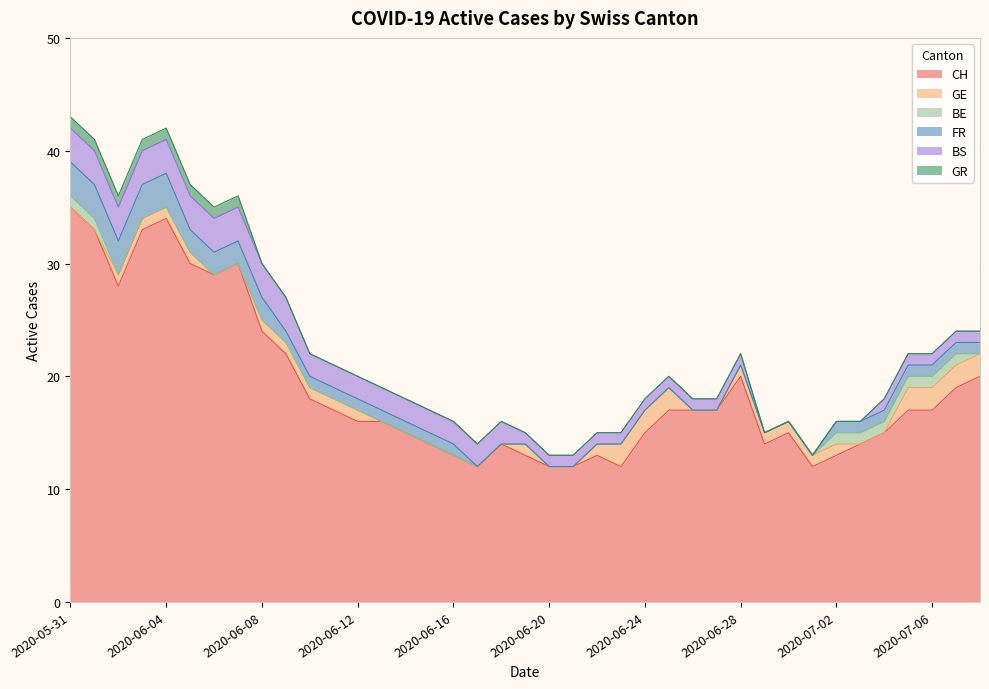

Reading right to left, what are all the values shown in this chart?

CH: 2020-07-08=20	2020-07-07=19	2020-07-06=17	2020-07-05=17	2020-07-04=15	2020-07-03=14	2020-07-02=13	2020-07-01=12	2020-06-30=15	2020-06-29=14	2020-06-28=20	2020-06-27=17	2020-06-26=17	2020-06-25=17	2020-06-24=15	2020-06-23=12	2020-06-22=13	2020-06-21=12	2020-06-20=12	2020-06-19=13	2020-06-18=14	2020-06-17=12	2020-06-16=13	2020-06-15=14	2020-06-14=15	2020-06-13=16	2020-06-12=16	2020-06-11=17	2020-06-10=18	2020-06-09=22	2020-06-08=24	2020-06-07=30	2020-06-06=29	2020-06-05=30	2020-06-04=34	2020-06-03=33	2020-06-02=28	2020-06-01=33	2020-05-31=35
GE: 2020-07-08=2	2020-07-07=2	2020-07-06=2	2020-07-05=2	2020-07-04=0	2020-07-03=0	2020-07-02=1	2020-07-01=1	2020-06-30=1	2020-06-29=1	2020-06-28=1	2020-06-27=0	2020-06-26=0	2020-06-25=2	2020-06-24=2	2020-06-23=2	2020-06-22=1	2020-06-21=0	2020-06-20=0	2020-06-19=1	2020-06-18=0	2020-06-17=0	2020-06-16=0	2020-06-15=0	2020-06-14=0	2020-06-13=0	2020-06-12=1	2020-06-11=1	2020-06-10=1	2020-06-09=1	2020-06-08=1	2020-06-07=0	2020-06-06=0	2020-06-05=1	2020-06-04=1	2020-06-03=1	2020-06-02=1	2020-06-01=0	2020-05-31=0
BE: 2020-07-08=0	2020-07-07=1	2020-07-06=1	2020-07-05=1	2020-07-04=1	2020-07-03=1	2020-07-02=1	2020-07-01=0	2020-06-30=0	2020-06-29=0	2020-06-28=0	2020-06-27=0	2020-06-26=0	2020-06-25=0	2020-06-24=0	2020-06-23=0	2020-06-22=0	2020-06-21=0	2020-06-20=0	2020-06-19=0	2020-06-18=0	2020-06-17=0	2020-06-16=0	2020-06-15=0	2020-06-14=0	2020-06-13=0	2020-06-12=0	2020-06-11=0	2020-06-10=0	2020-06-09=0	2020-06-08=0	2020-06-07=0	2020-06-06=0	2020-06-05=0	2020-06-04=0	2020-06-03=0	2020-06-02=0	2020-06-01=1	2020-05-31=1
FR: 2020-07-08=1	2020-07-07=1	2020-07-06=1	2020-07-05=1	2020-07-04=1	2020-07-03=1	2020-07-02=1	2020-07-01=0	2020-06-30=0	2020-06-29=0	2020-06-28=0	2020-06-27=0	2020-06-26=0	2020-06-25=0	2020-06-24=0	2020-06-23=0	2020-06-22=0	2020-06-21=0	2020-06-20=0	2020-06-19=0	2020-06-18=0	2020-06-17=0	2020-06-16=1	2020-06-15=1	2020-06-14=1	2020-06-13=1	2020-06-12=1	2020-06-11=1	2020-06-10=1	2020-06-09=1	2020-06-08=2	2020-06-07=2	2020-06-06=2	2020-06-05=2	2020-06-04=3	2020-06-03=3	2020-06-02=3	2020-06-01=3	2020-05-31=3
BS: 2020-07-08=1	2020-07-07=1	2020-07-06=1	2020-07-05=1	2020-07-04=1	2020-07-03=0	2020-07-02=0	2020-07-01=0	2020-06-30=0	2020-06-29=0	2020-06-28=1	2020-06-27=1	2020-06-26=1	2020-06-25=1	2020-06-24=1	2020-06-23=1	2020-06-22=1	2020-06-21=1	2020-06-20=1	2020-06-19=1	2020-06-18=2	2020-06-17=2	2020-06-16=2	2020-06-15=2	2020-06-14=2	2020-06-13=2	2020-06-12=2	2020-06-11=2	2020-06-10=2	2020-06-09=3	2020-06-08=3	2020-06-07=3	2020-06-06=3	2020-06-05=3	2020-06-04=3	2020-06-03=3	2020-06-02=3	2020-06-01=3	2020-05-31=3
GR: 2020-07-08=0	2020-07-07=0	2020-07-06=0	2020-07-05=0	2020-07-04=0	2020-07-03=0	2020-07-02=0	2020-07-01=0	2020-06-30=0	2020-06-29=0	2020-06-28=0	2020-06-27=0	2020-06-26=0	2020-06-25=0	2020-06-24=0	2020-06-23=0	2020-06-22=0	2020-06-21=0	2020-06-20=0	2020-06-19=0	2020-06-18=0	2020-06-17=0	2020-06-16=0	2020-06-15=0	2020-06-14=0	2020-06-13=0	2020-06-12=0	2020-06-11=0	2020-06-10=0	2020-06-09=0	2020-06-08=0	2020-06-07=1	2020-06-06=1	2020-06-05=1	2020-06-04=1	2020-06-03=1	2020-06-02=1	2020-06-01=1	2020-05-31=1